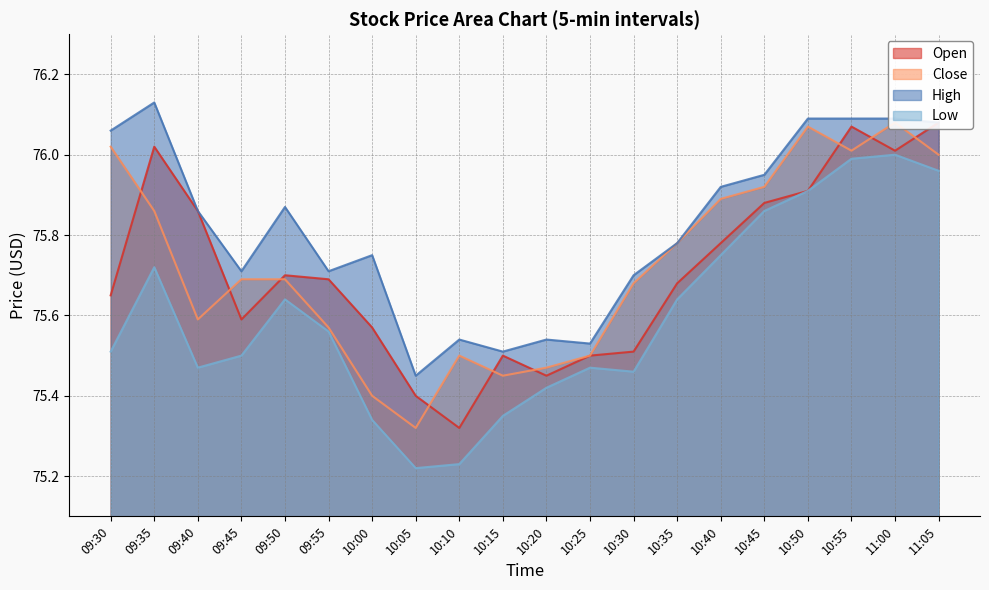

Rank the series by their maximum value, from highest to lowest.

High, Open, Close, Low